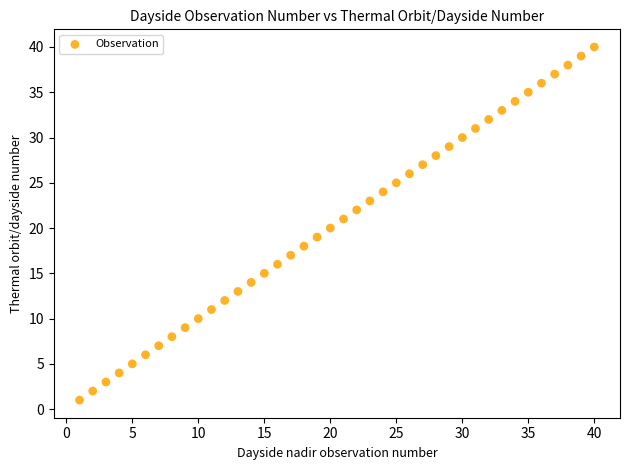

What is the range of Y values (max minus min)?

39